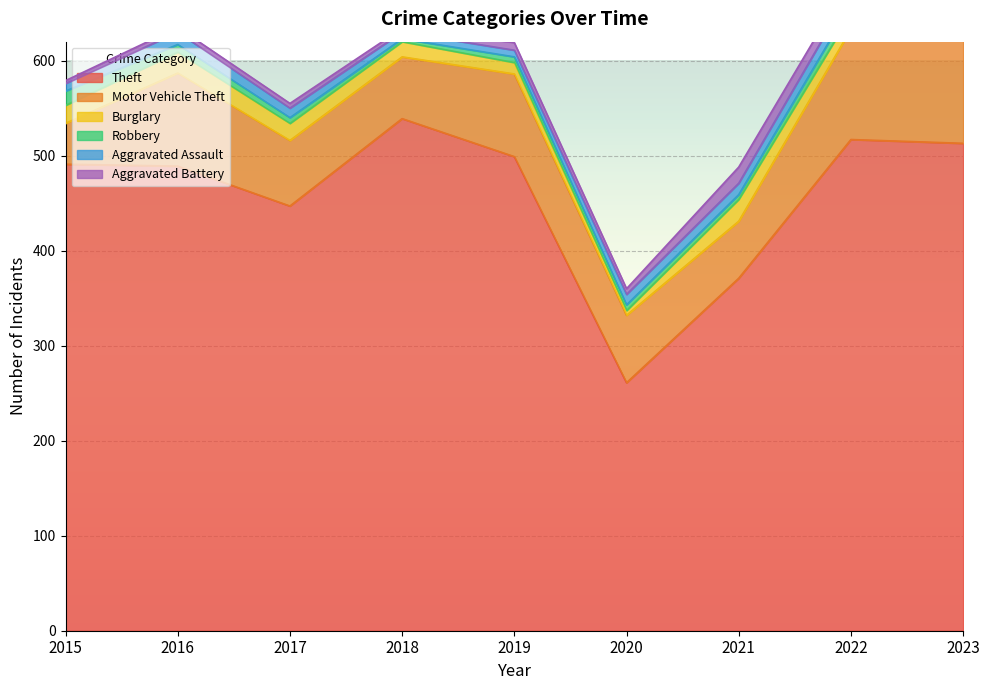

How many lines are shown in the chart?

6